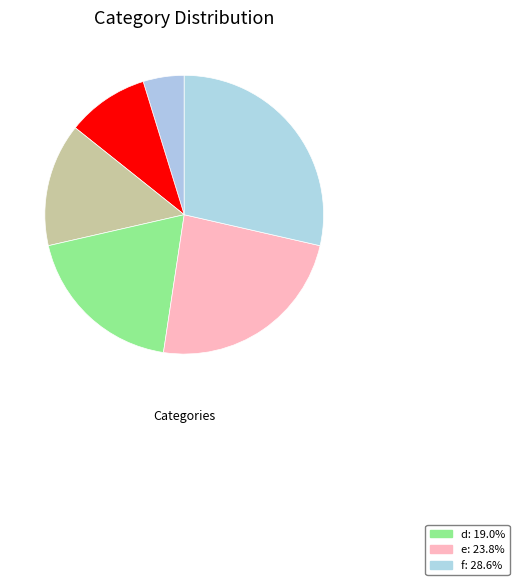

How many slices are in this pie chart?

6